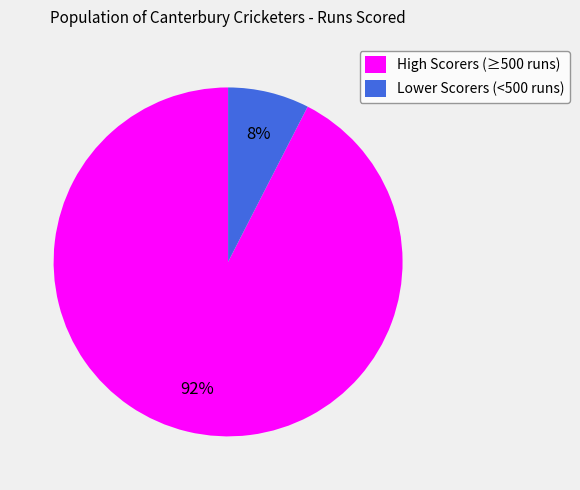

Which slice is the smallest?

Lower Scorers (<500 runs)